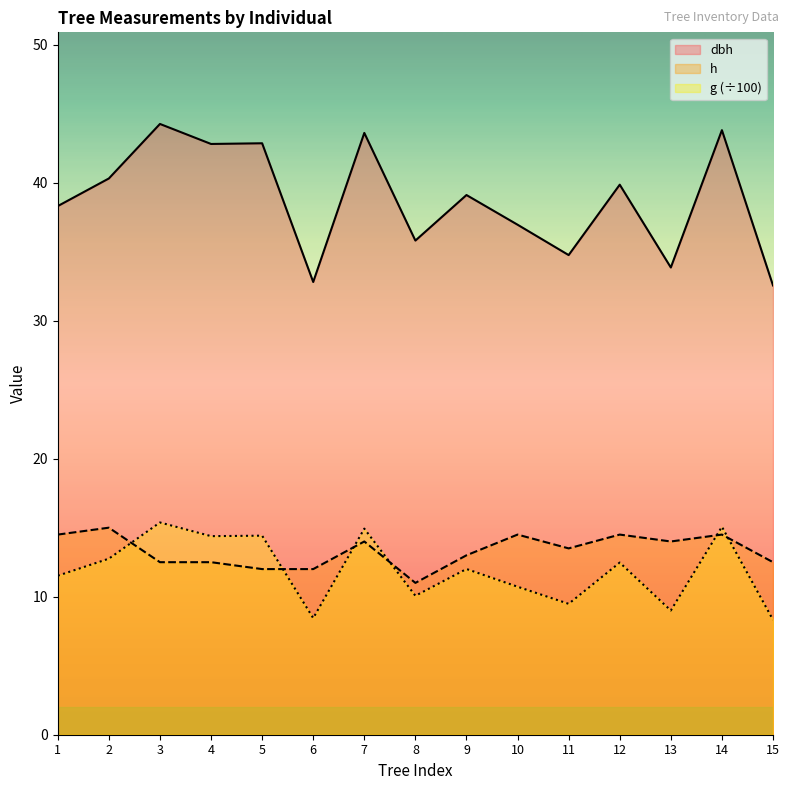

True or false: h and dbh cross at least once.

False